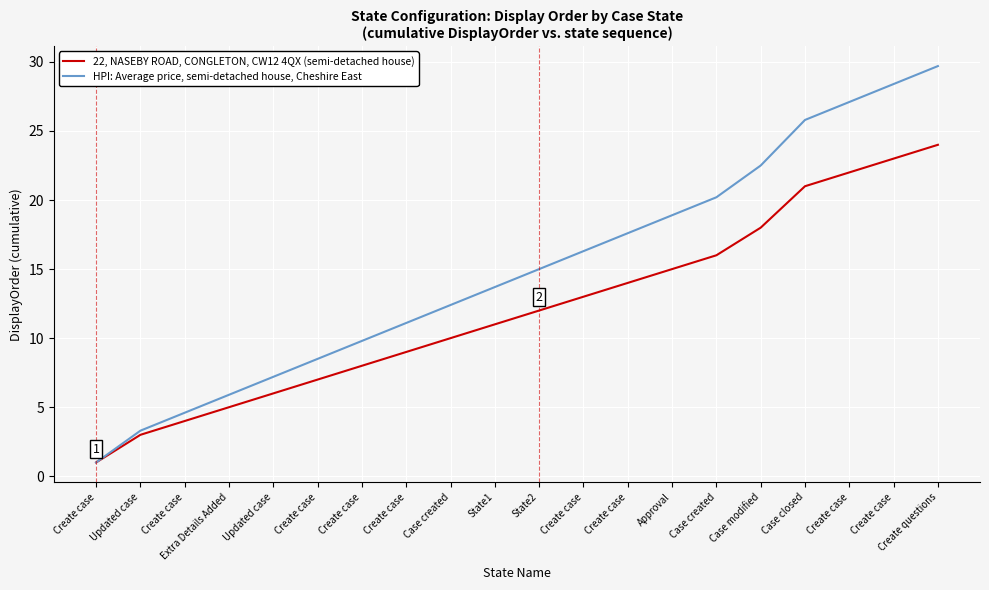

Reading left to right, list all the values displayed in this chart.

22, NASEBY ROAD, CONGLETON, CW12 4QX (semi-detached house): 1.0	3.0	4.0	5.0	6.0	7.0	8.0	9.0	10.0	11.0	12.0	13.0	14.0	15.0	16.0	18.0	21.0	22.0	23.0	24.0
HPI: Average price, semi-detached house, Cheshire East: 1.0	3.3	4.6	5.9	7.2	8.5	9.8	11.1	12.4	13.7	15.0	16.3	17.6	18.9	20.2	22.5	25.8	27.1	28.4	29.7